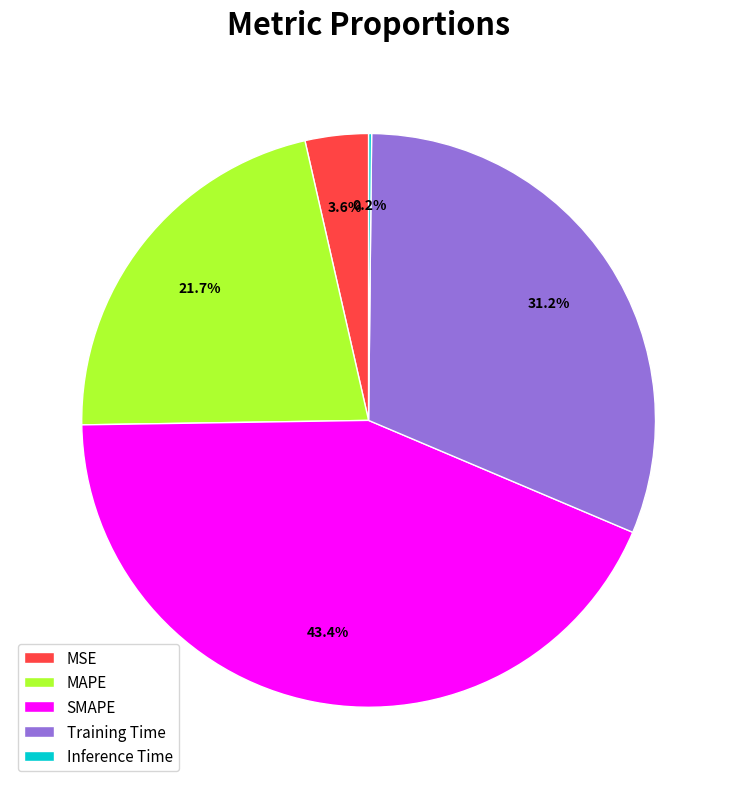

Is MAPE the majority of the pie?

No